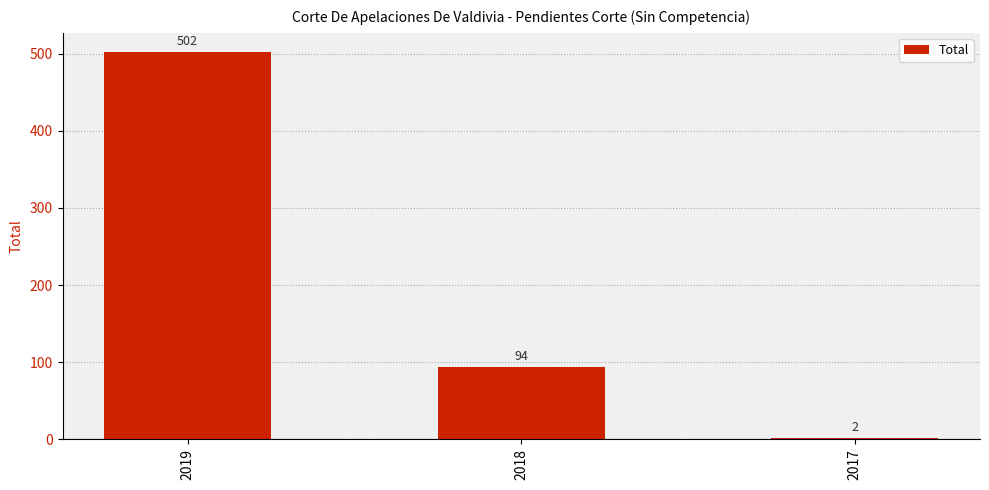

Which label corresponds to the largest value in the chart?

2019